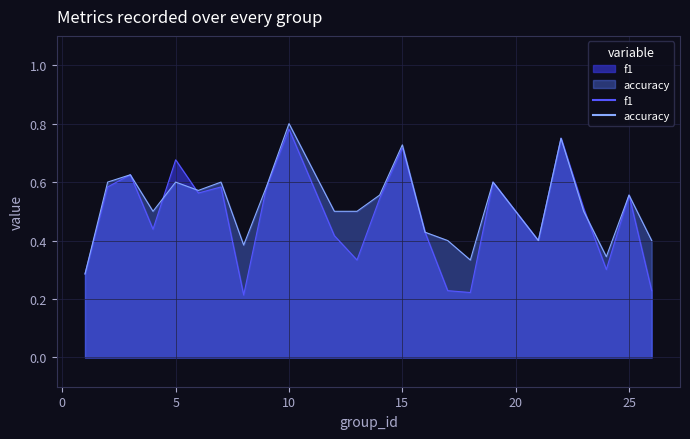

How many lines are shown in the chart?

2